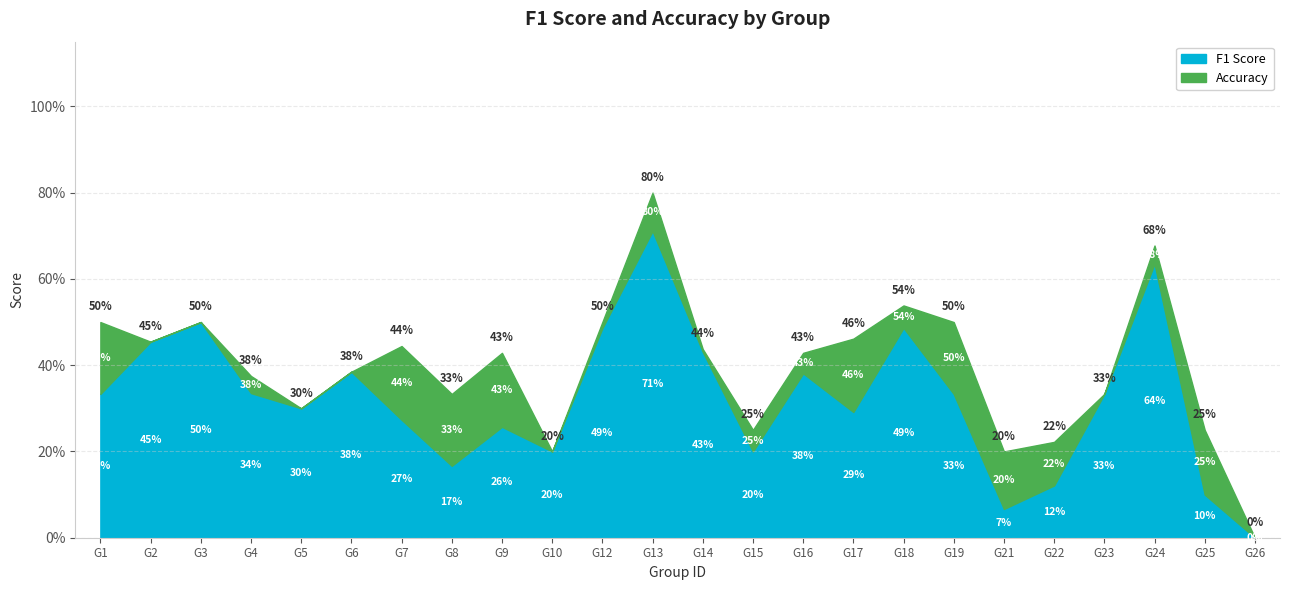

How many interior local peaks does the accuracy series have?

6